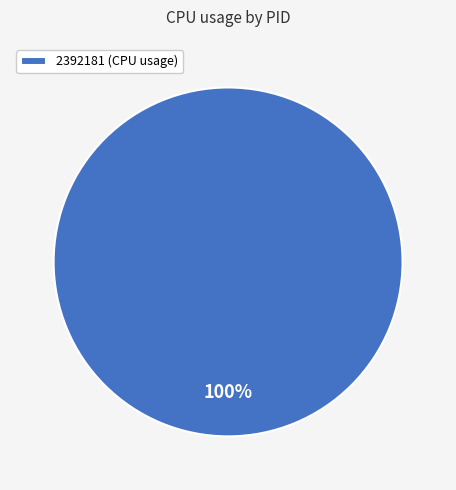

What is the majority slice?

2392181 (CPU usage)